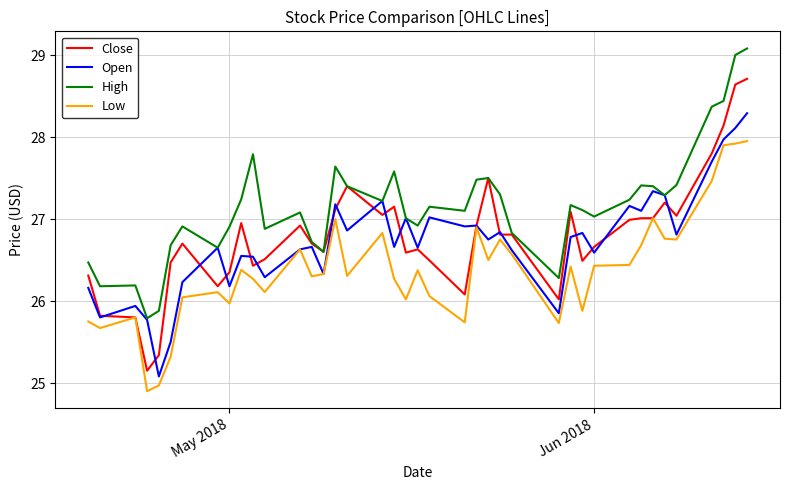

Rank the series by their maximum value, from highest to lowest.

High, Close, Open, Low